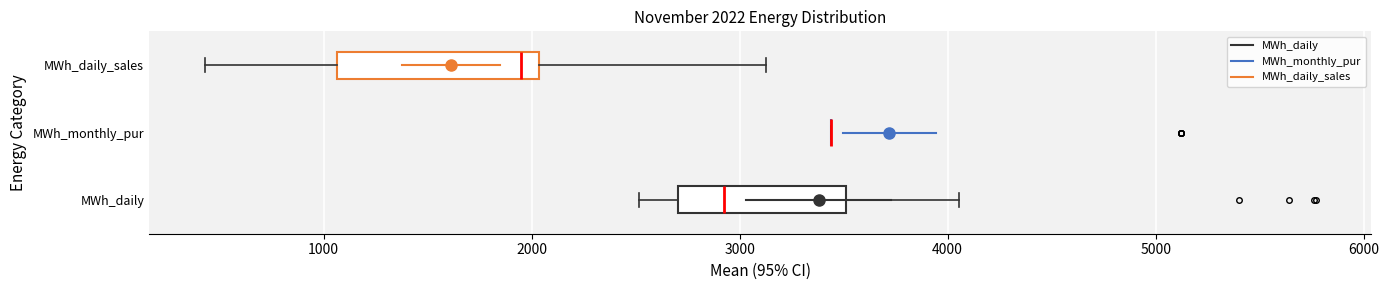

Comparing the boxes themselves (not the whiskers), which one is the widest?

MWh_daily_sales